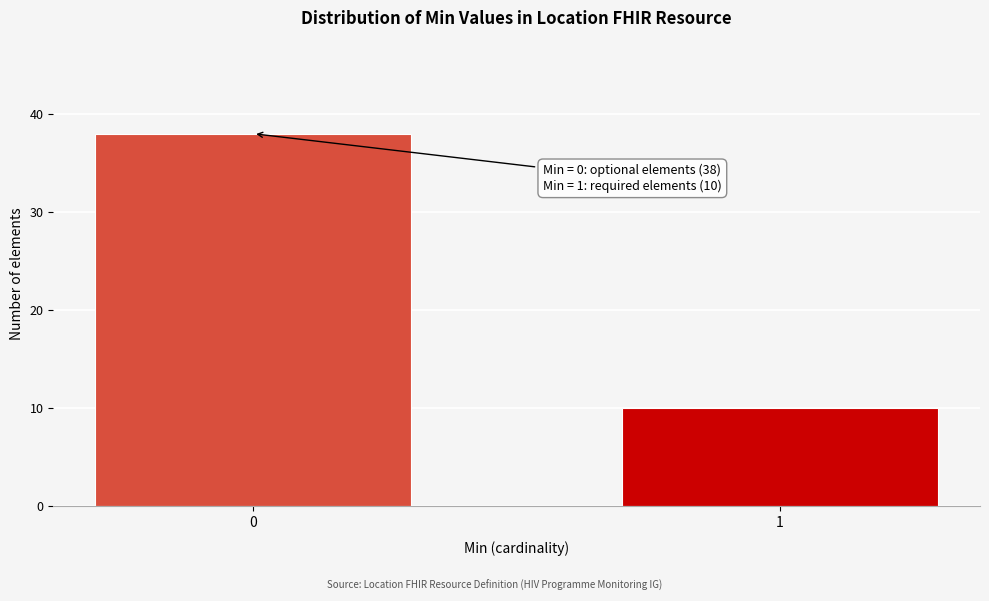

Reading right to left, list all the values displayed in this chart.

1=10	0=38